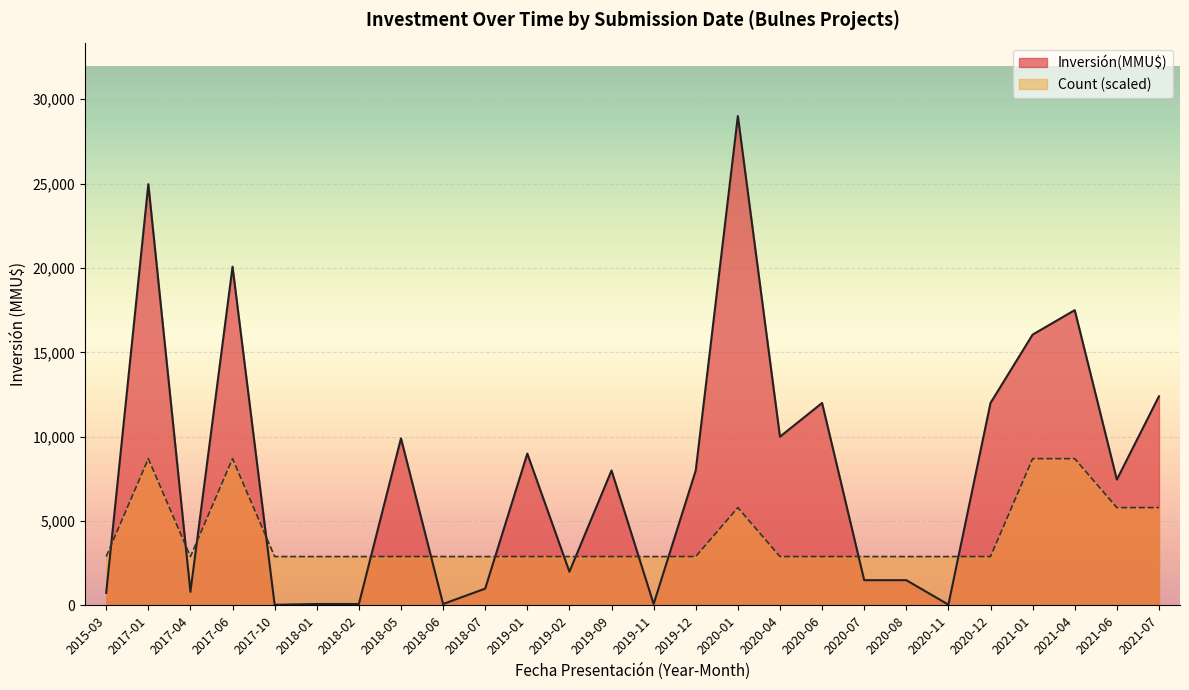

Which series has the widest spread of values?

Inversión(MMU$)